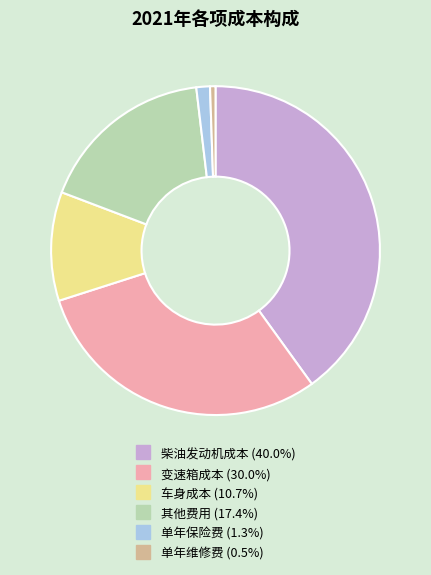

Is there a majority slice in this chart?

No